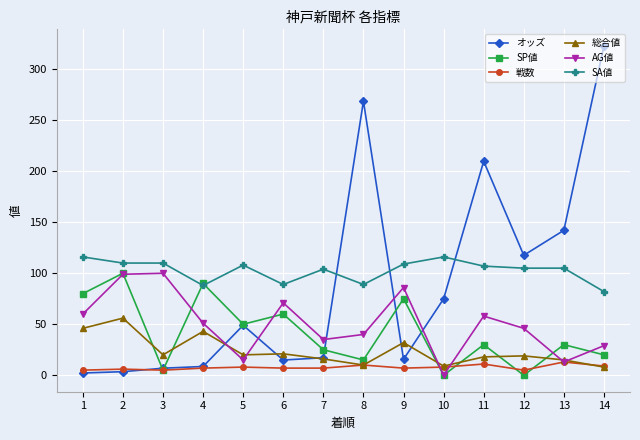

How many series are shown in this chart?

6